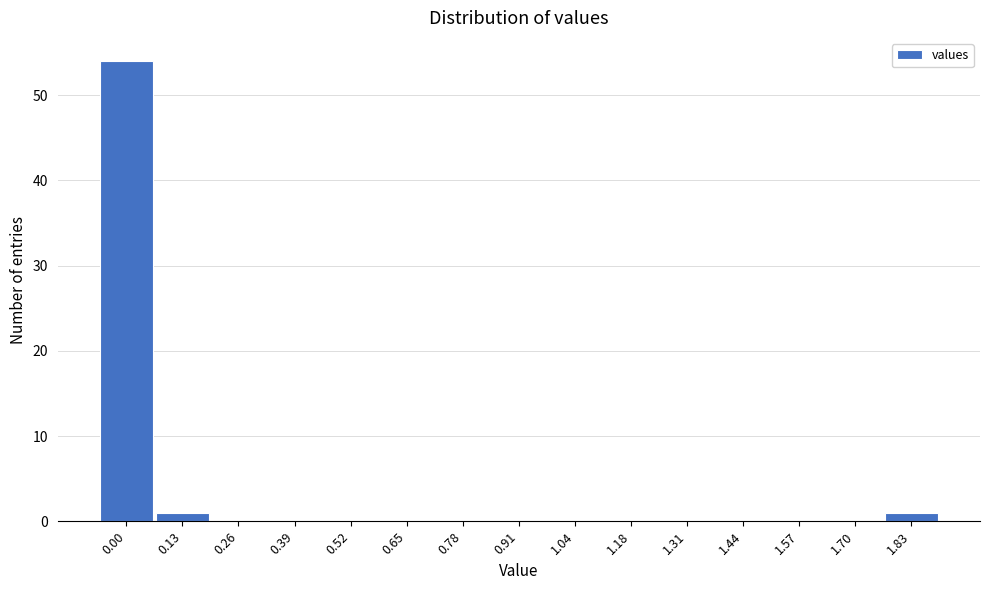

Reading right to left, extract all data points from this chart.

1.83=1	1.70=0	1.57=0	1.44=0	1.31=0	1.18=0	1.04=0	0.91=0	0.78=0	0.65=0	0.52=0	0.39=0	0.26=0	0.13=1	0.00=54